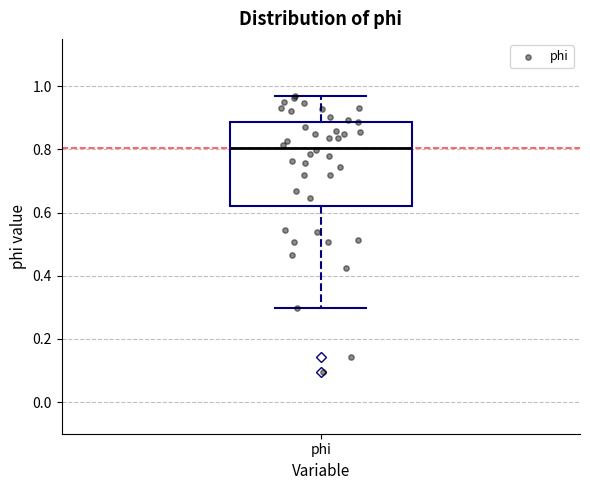

Where is the lower edge of the box for phi on the y-axis? The values are not printed on the chart, so give them approximately, as read against the axis.

0.62